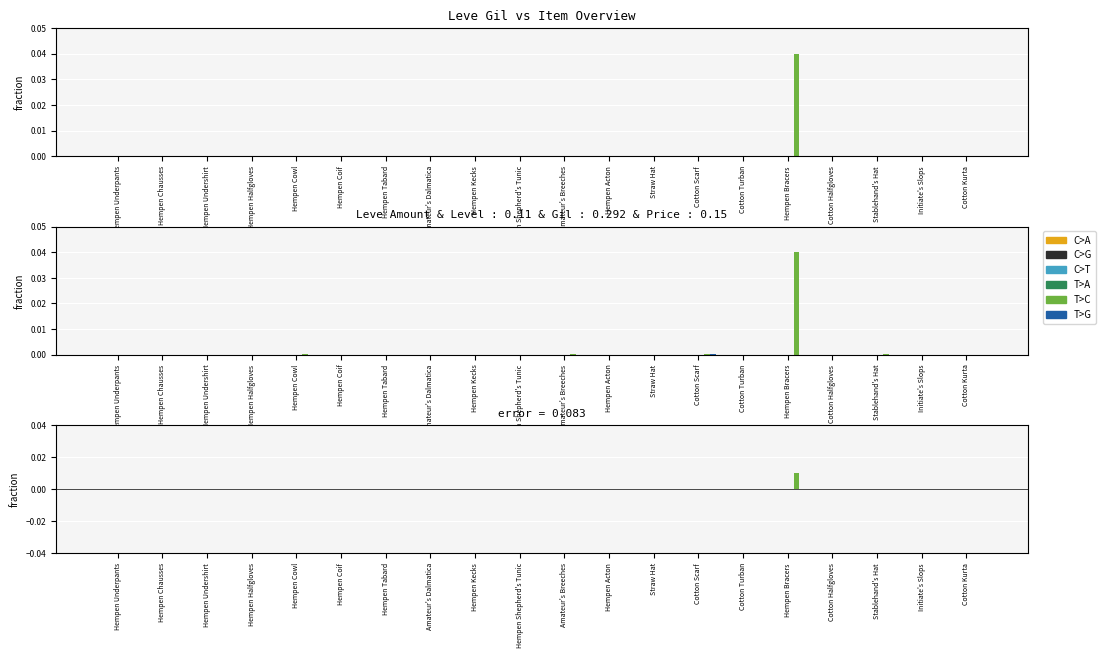

Which has a higher value, Hempen Acton or Hempen Kecks?

Hempen Acton